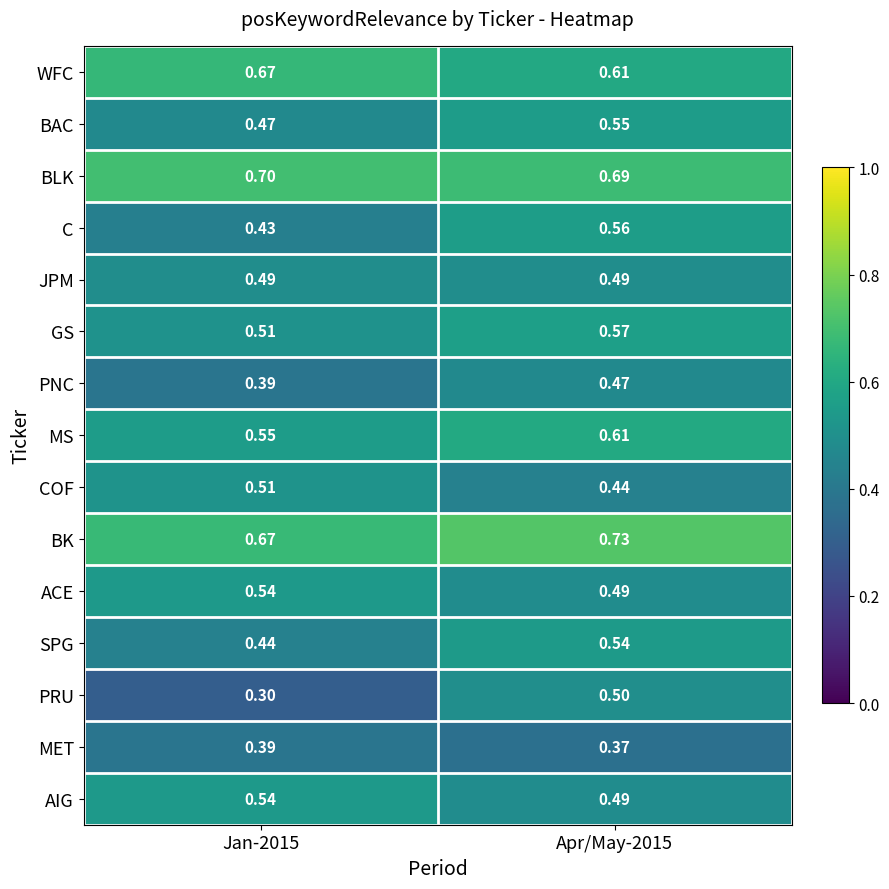

Between Jan-2015 and Apr/May-2015, which series saw the biggest shift?

PRU